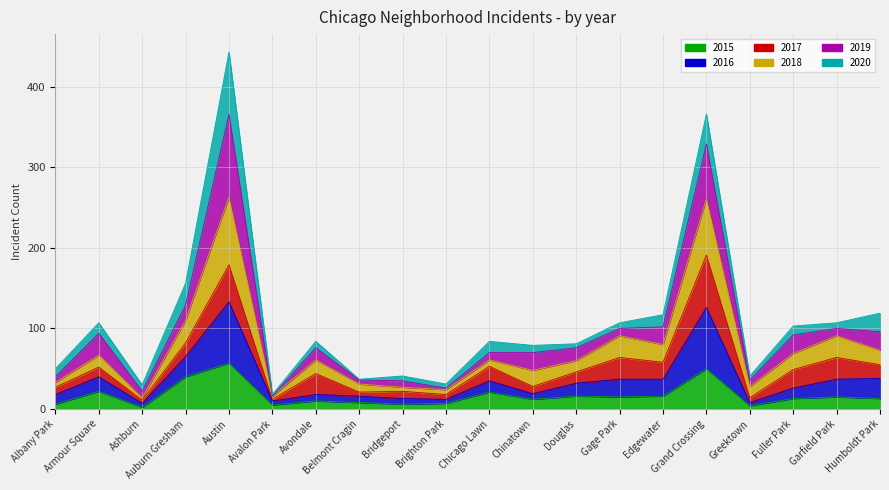

What is the difference between the maximum and second lowest values in the 2015 series?

53